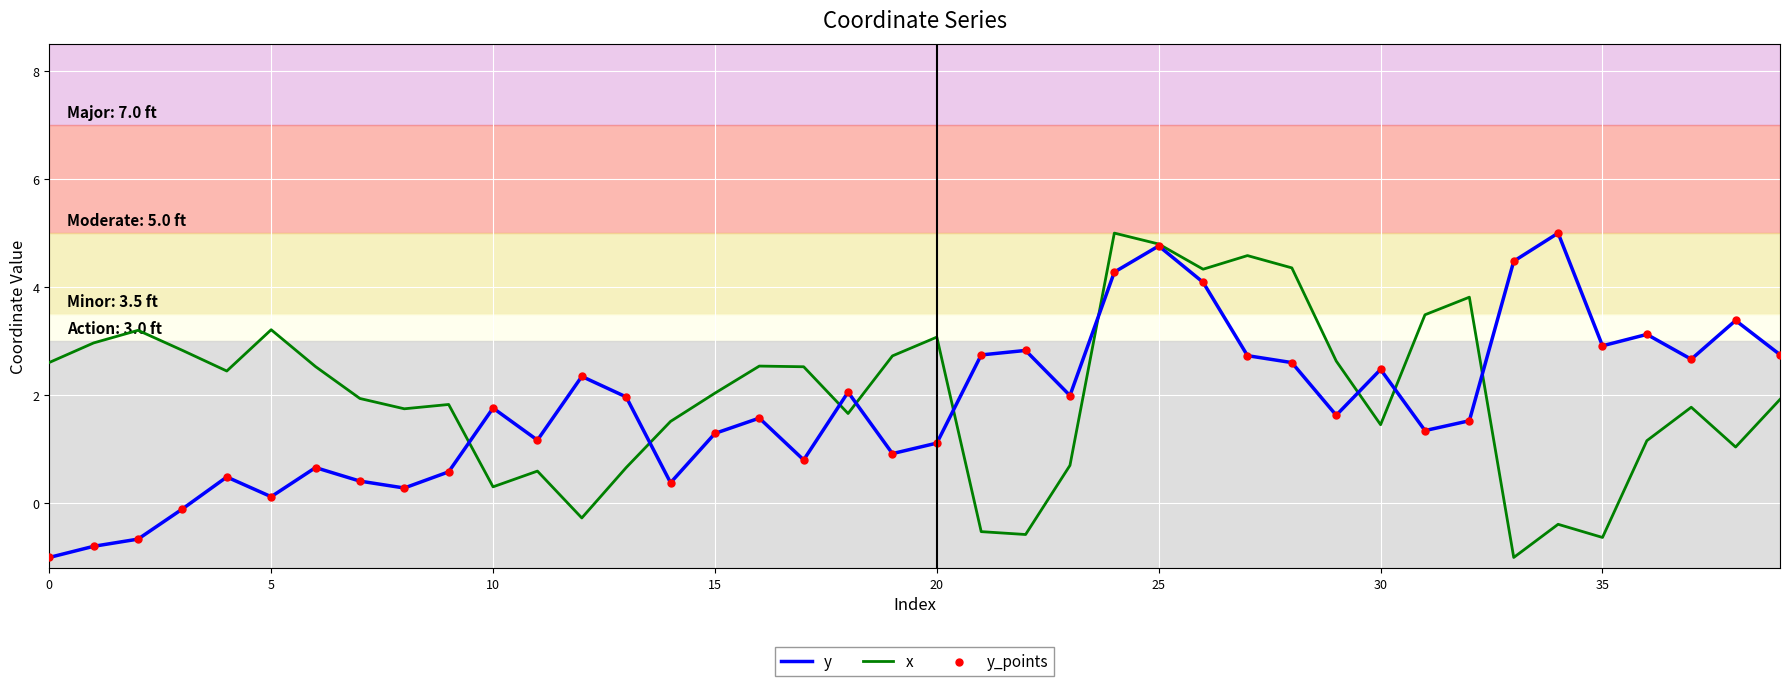

What is the maximum value shown in the chart?

5.0